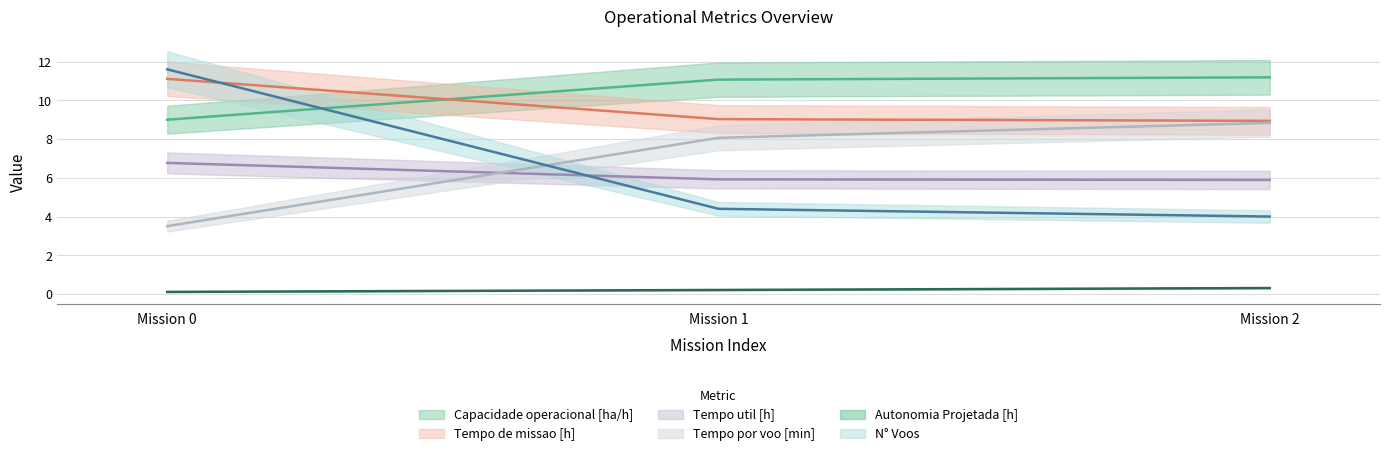

Which series has the largest range (max minus min)?

N° Voos